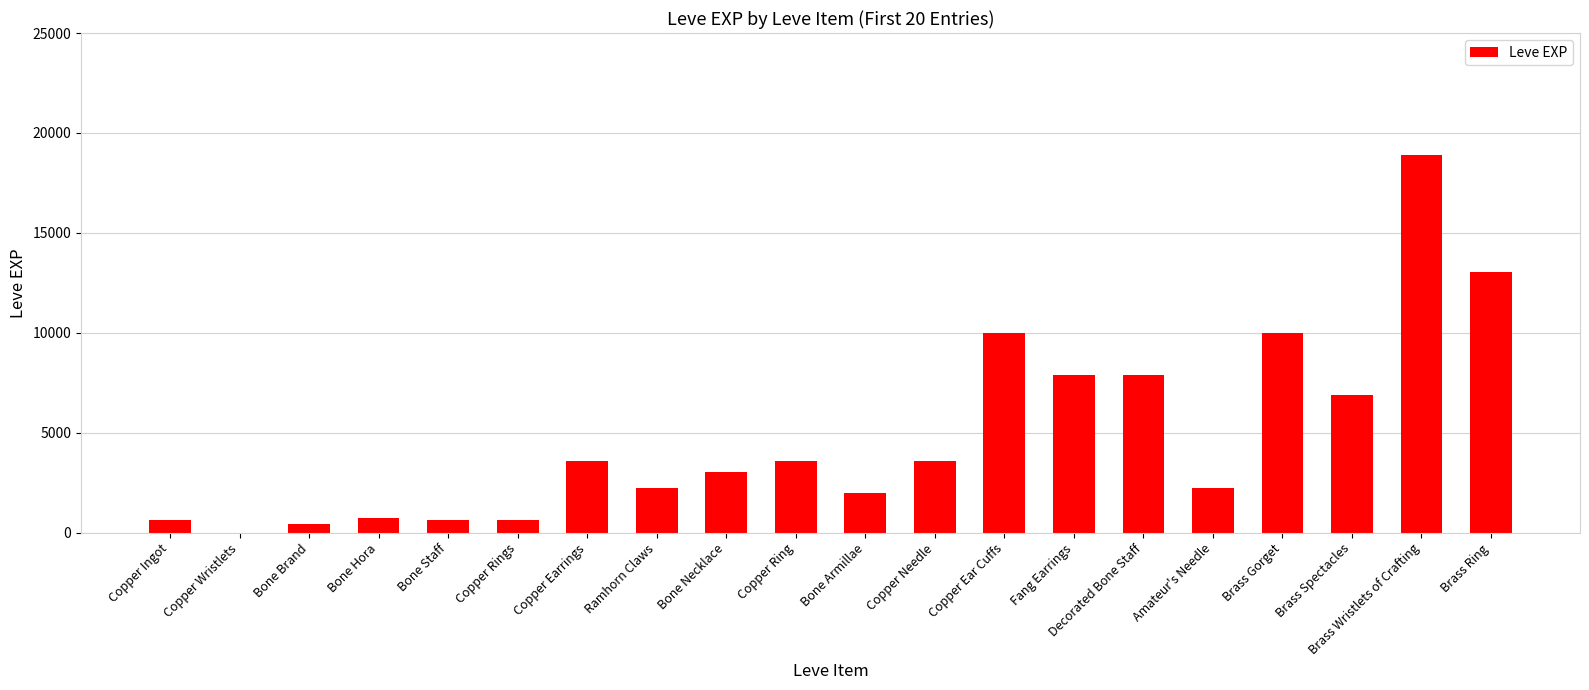

The value at Brass Wristlets of Crafting is 18910. True or false?

True